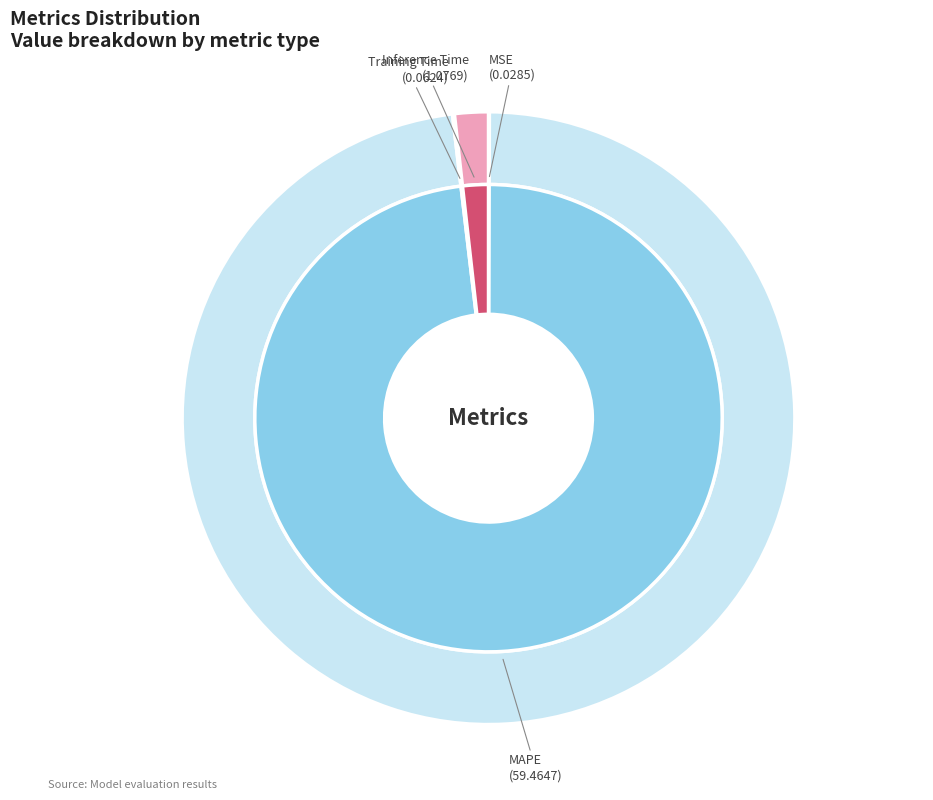

What is the total percentage of Training Time and MSE?

0.1%